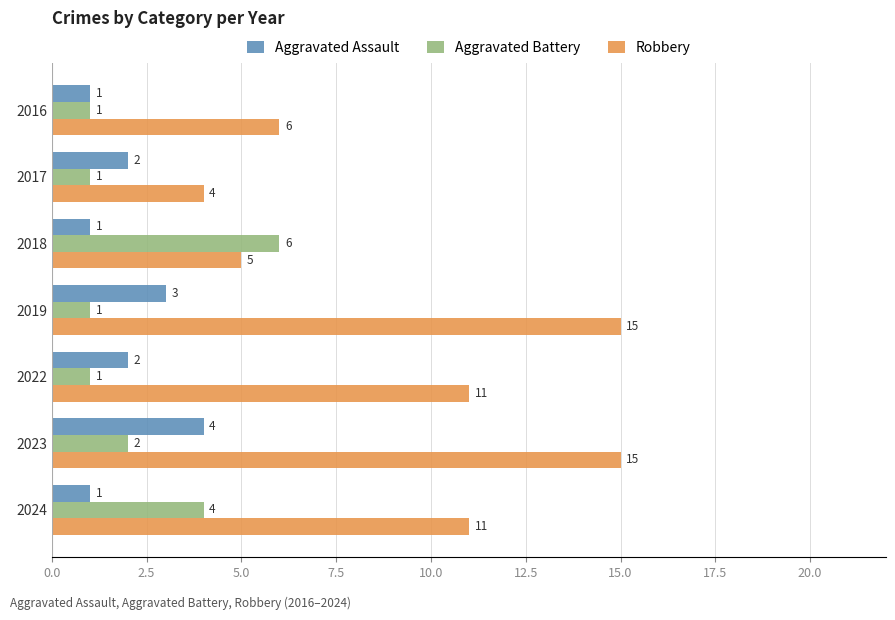

What are all the series names shown in the legend?

Aggravated Assault, Aggravated Battery, Robbery